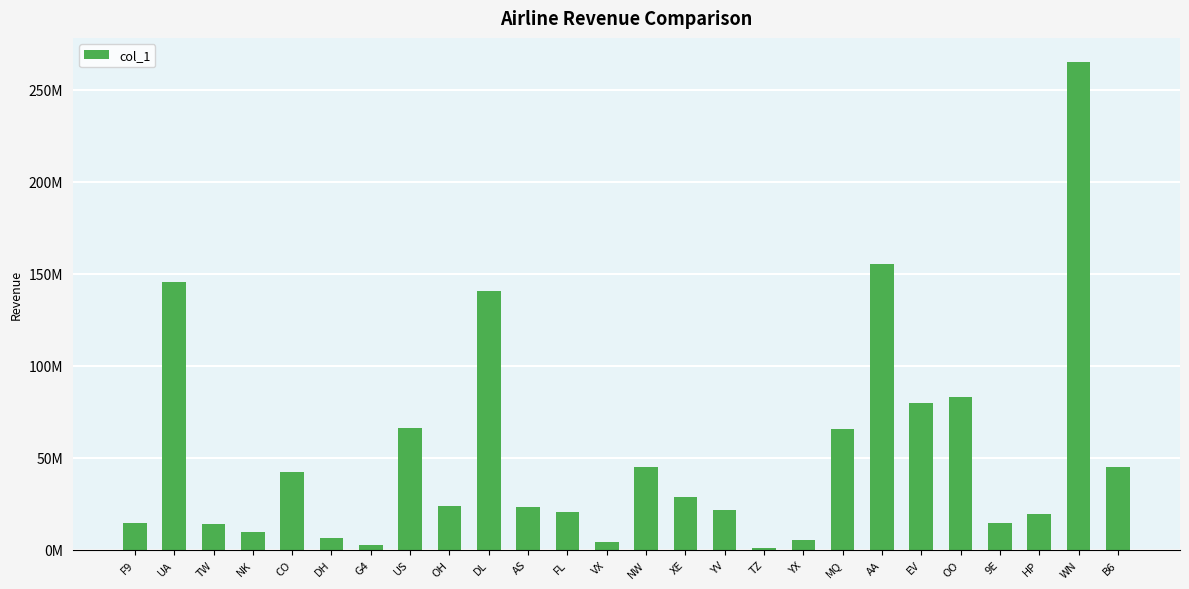

Does the chart contain any negative values?

No